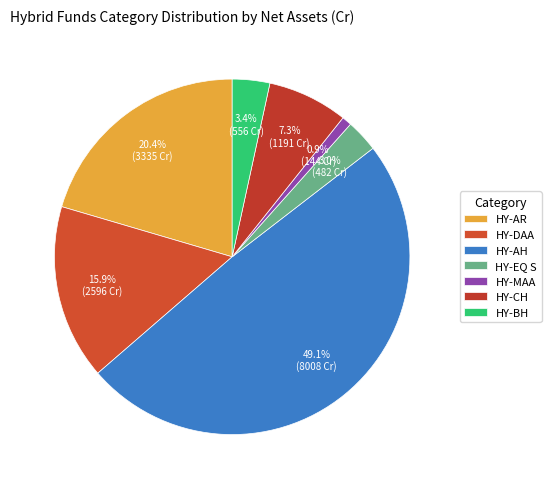

What is the change in value from HY-DAA to HY-CH?

-1405